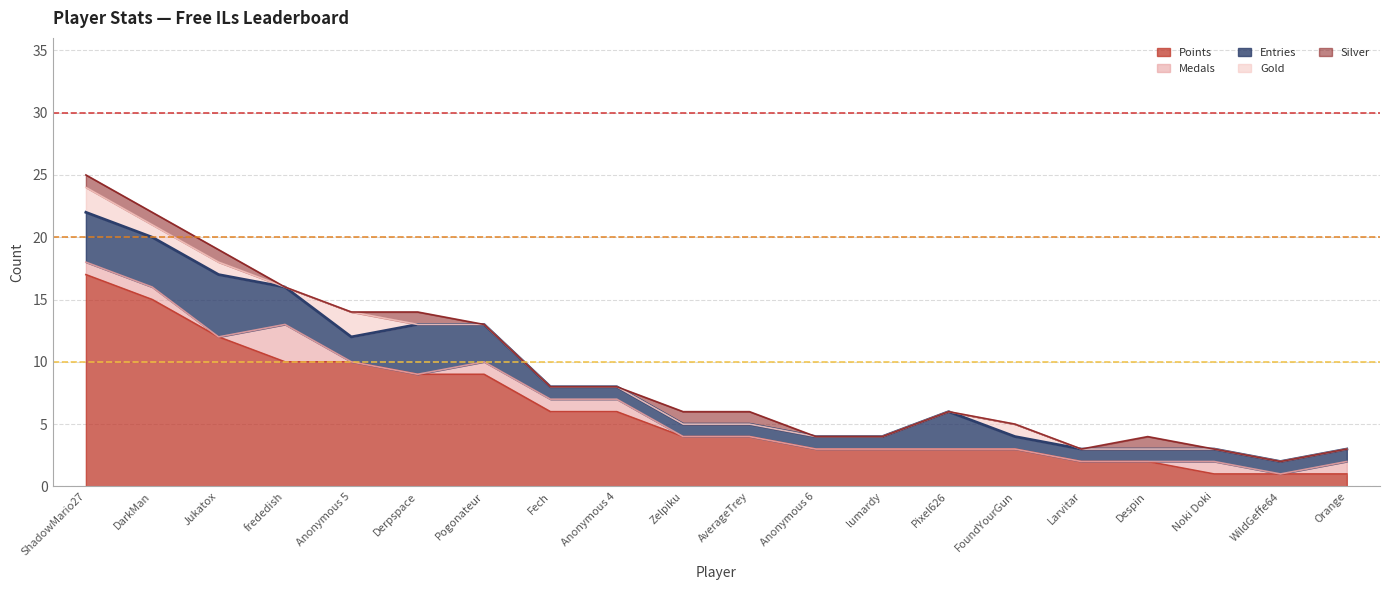

The Points series shows 1 at WildGeffe64. True or false?

False